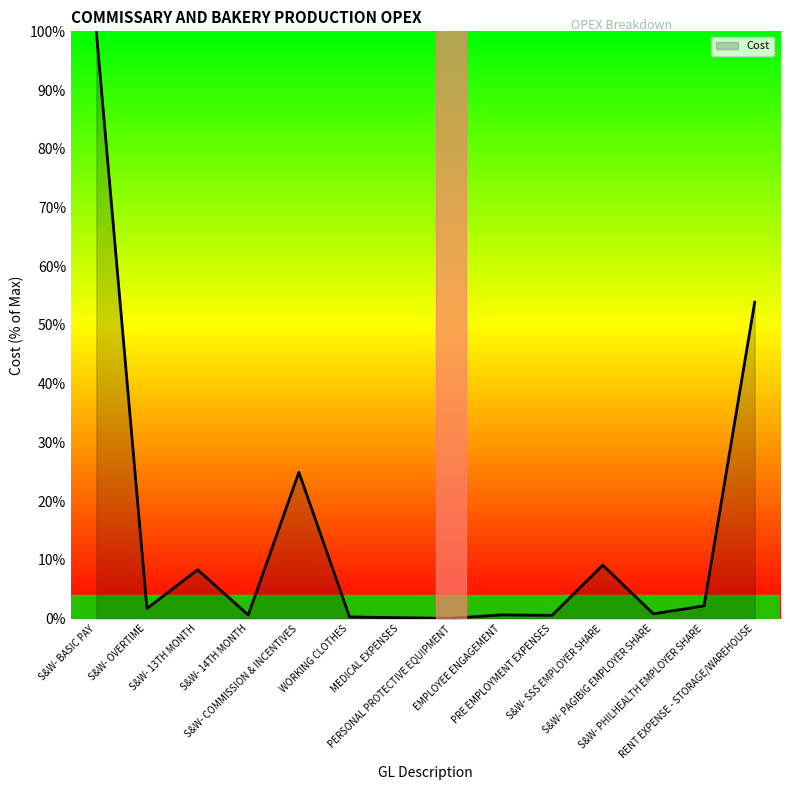

What is the greatest value displayed?

100.0